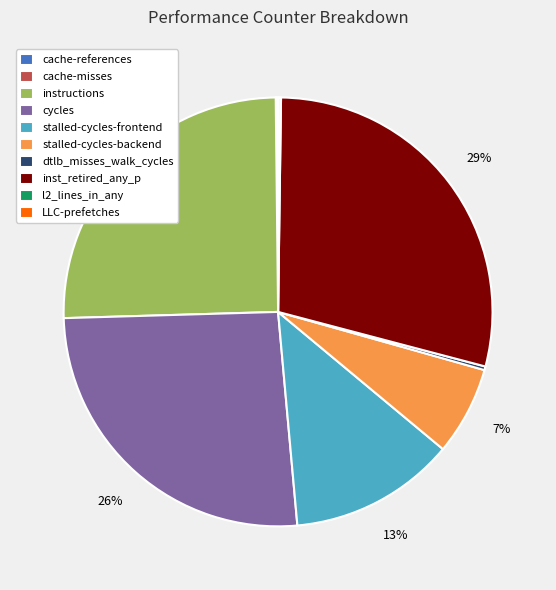

Which category has the biggest portion of the pie?

inst_retired_any_p